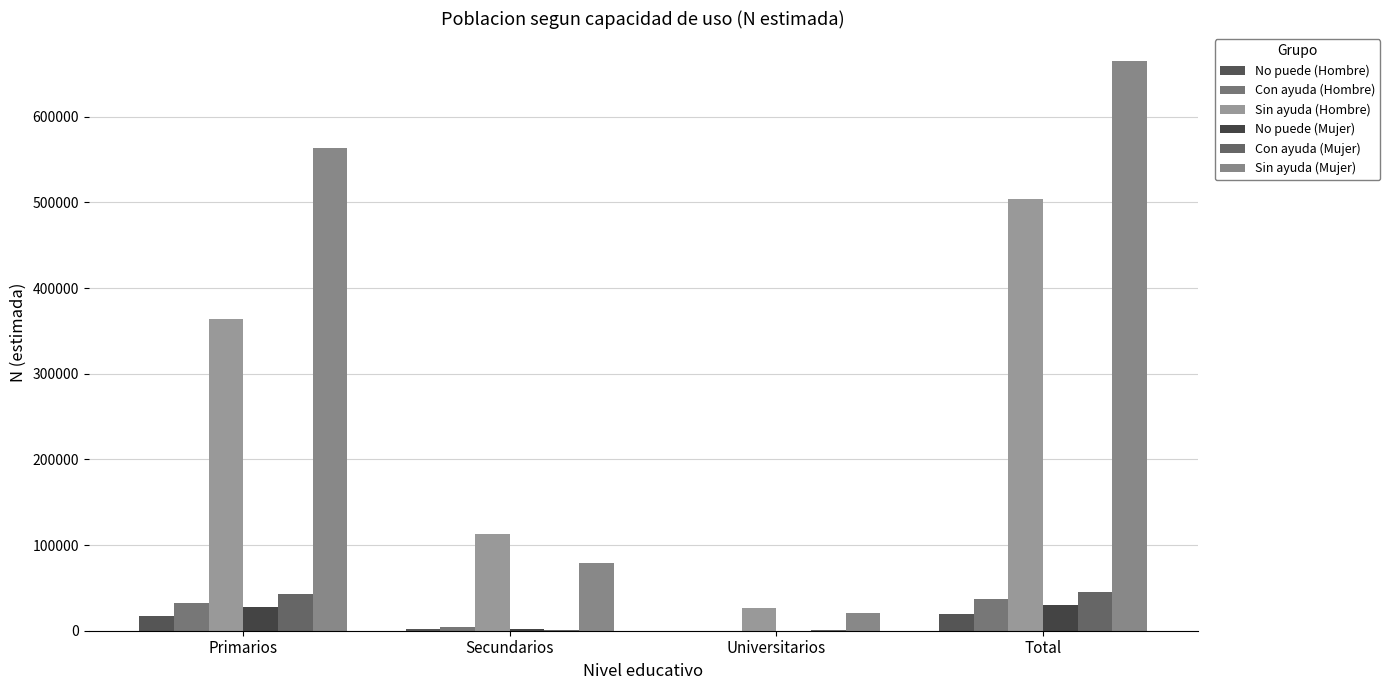

The value of Con ayuda (Hombre) at Universitarios is 19802. True or false?

False